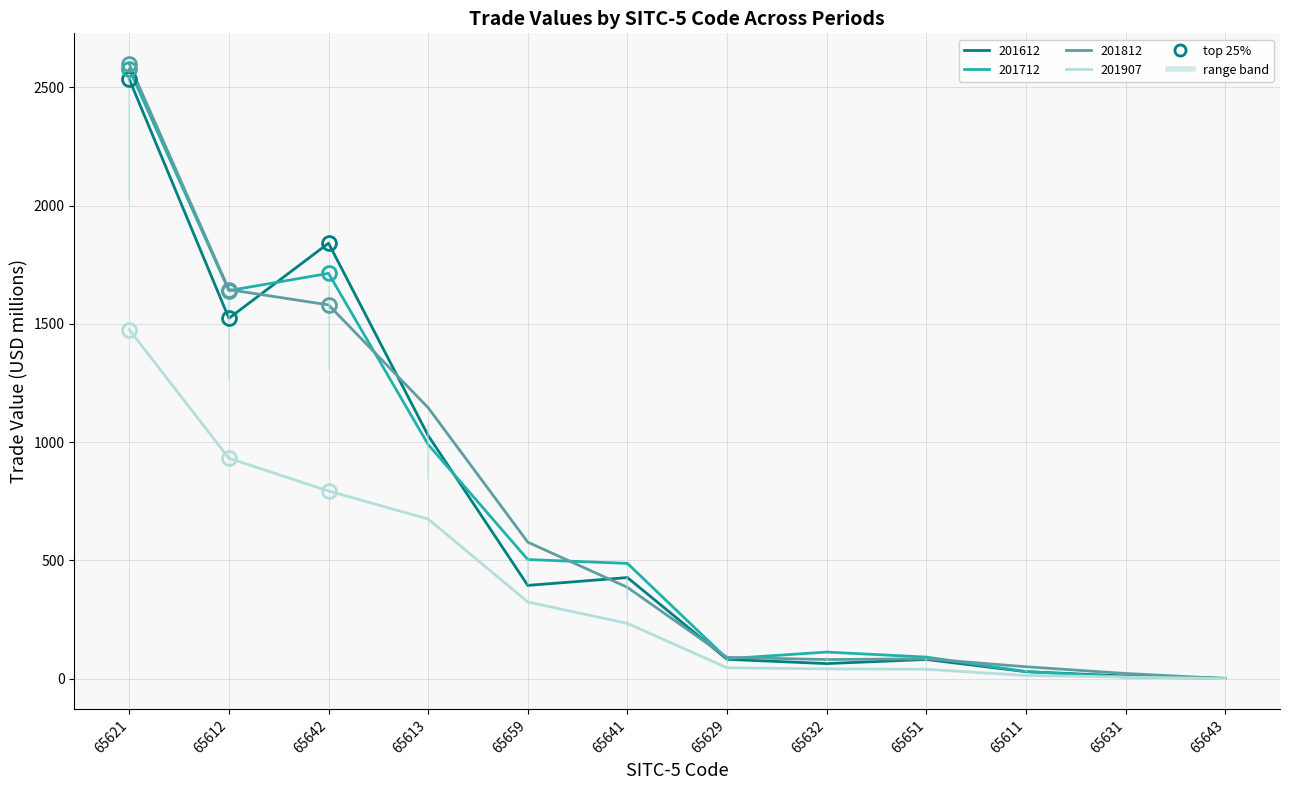

What are all the series names shown in the legend?

201612, 201712, 201812, 201907